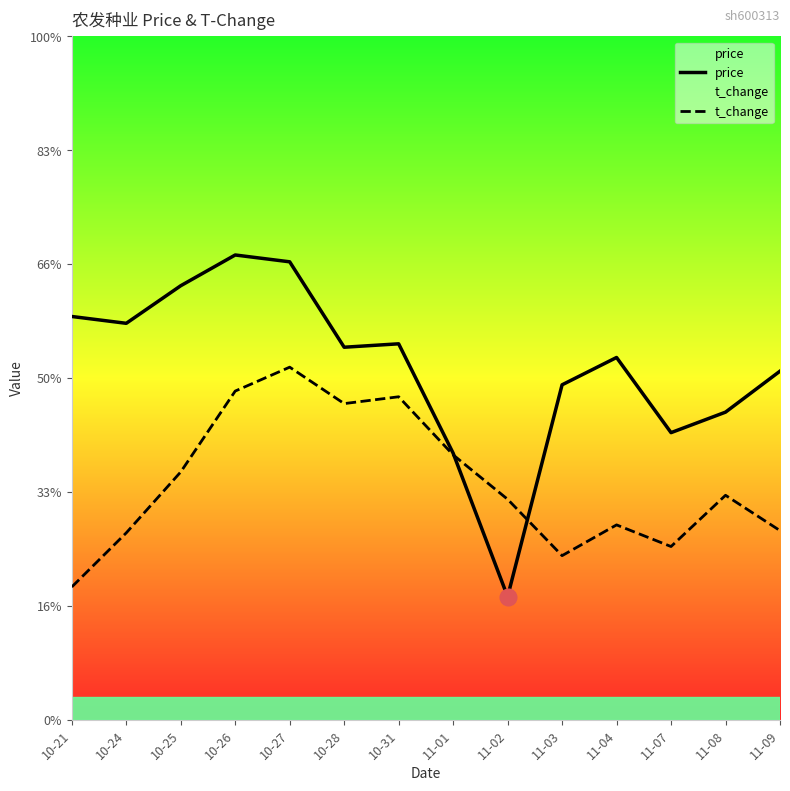

At which category does the chart reach its minimum across all series?

11-02